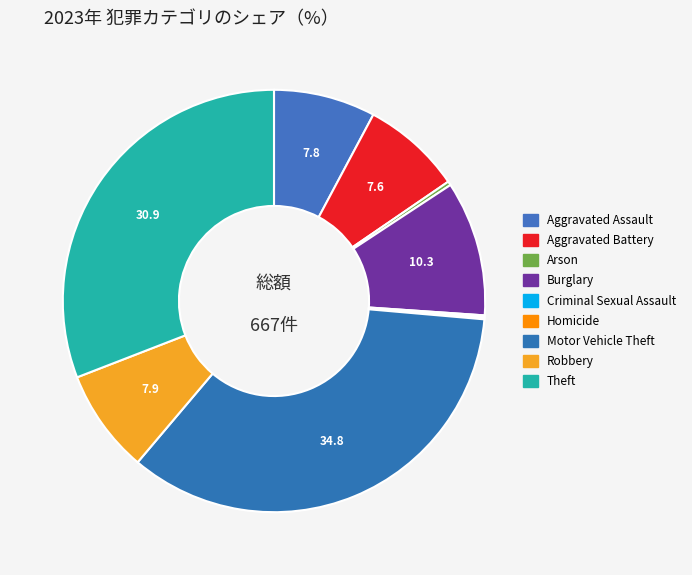

Does Homicide account for over 50% of the chart?

No